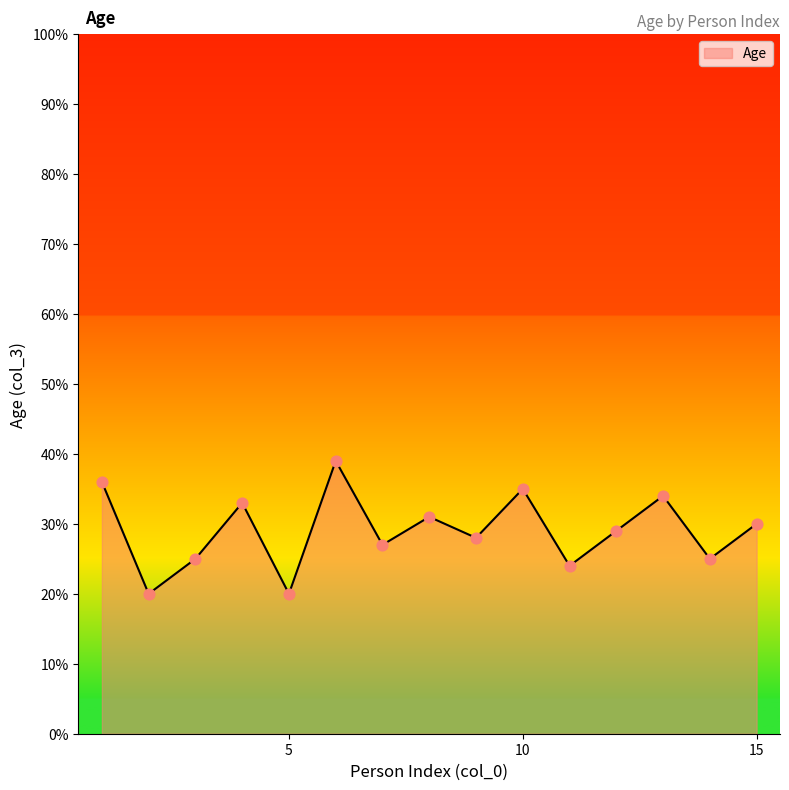

What is the difference between the maximum and minimum values?

19